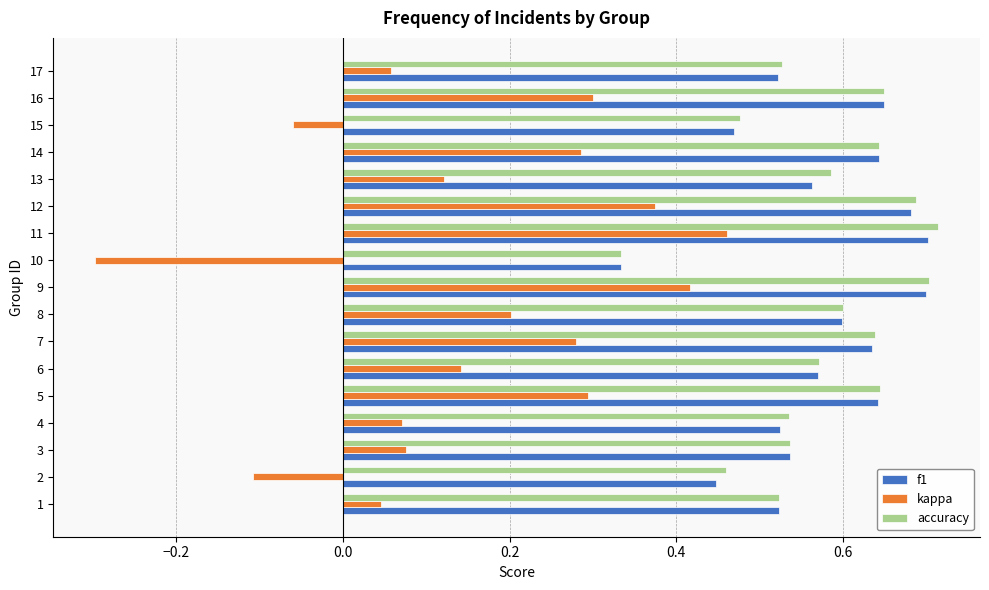

At which category is the sum across all series the highest?

11